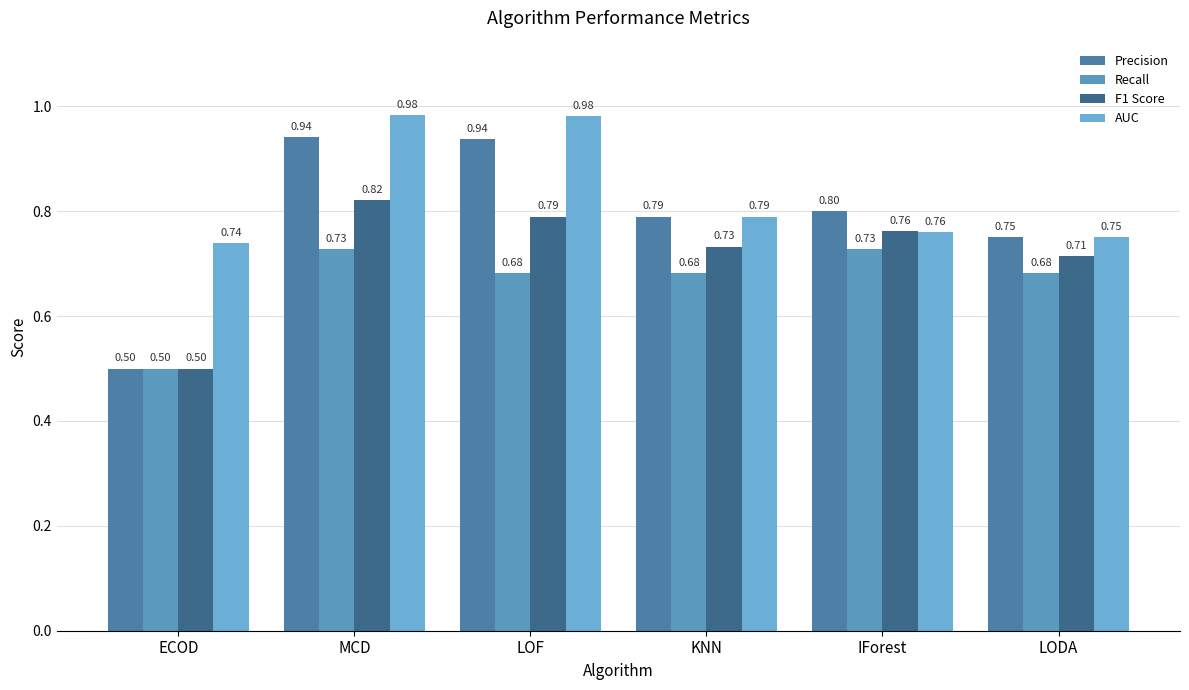

How many series are shown in this chart?

4